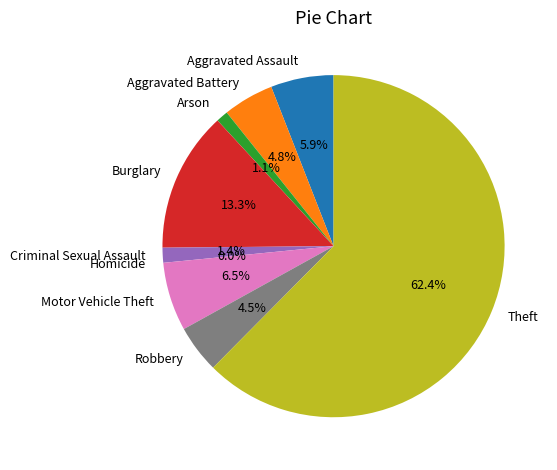

To the nearest percent, what percentage of the pie is Theft?

62%